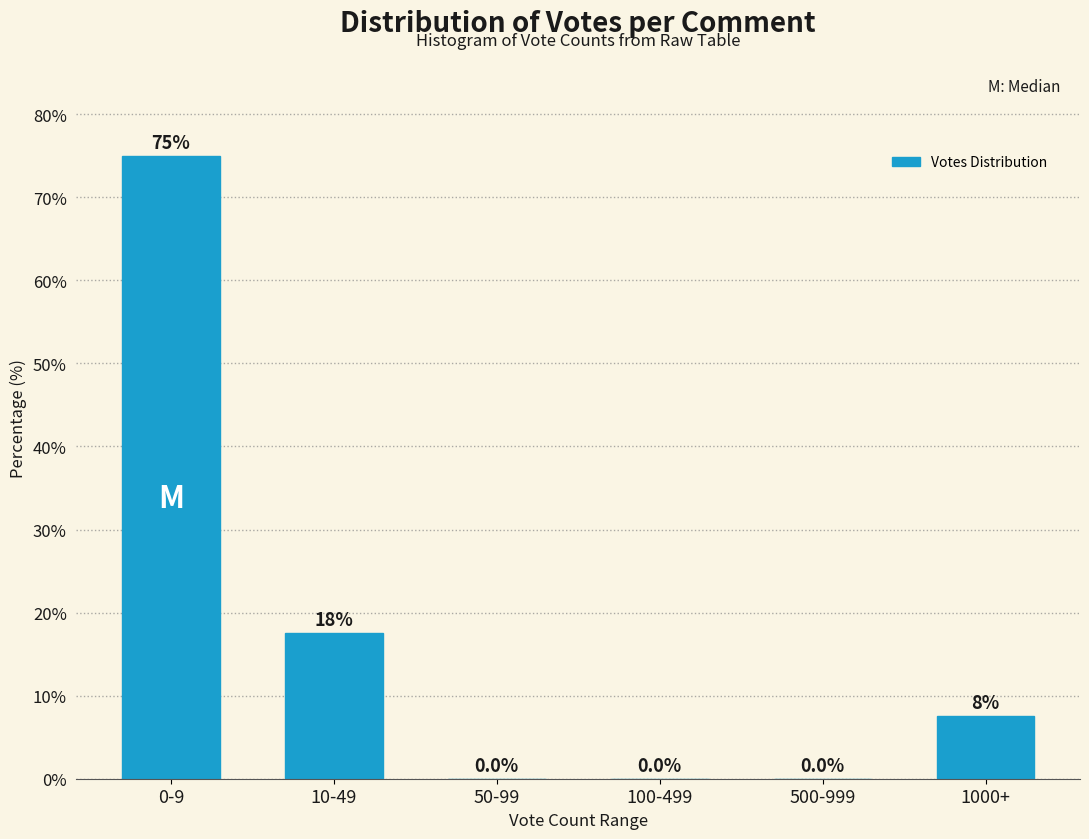

Reading left to right, what are all the values shown in this chart?

0-9=75.0	10-49=17.5	50-99=0.0	100-499=0.0	500-999=0.0	1000+=7.5